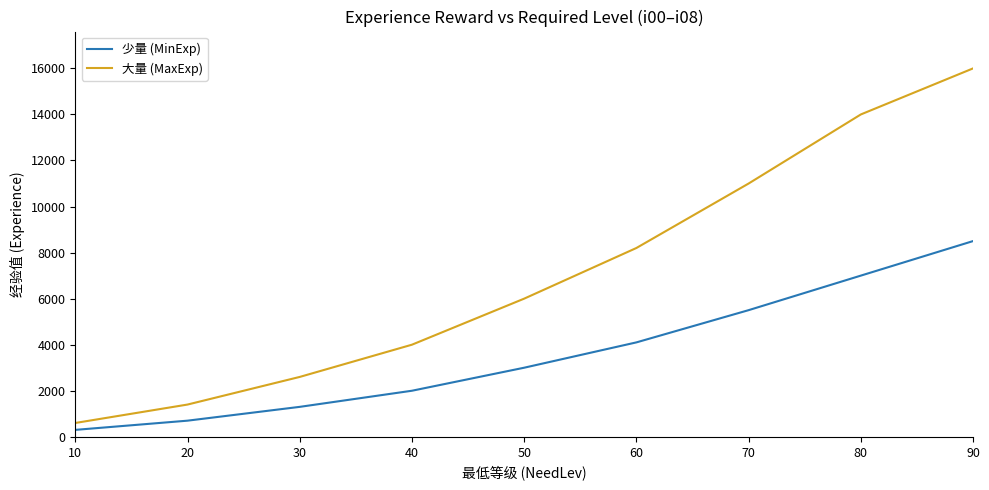

Between 70 and 90, which series saw the biggest shift?

大量 (MaxExp)